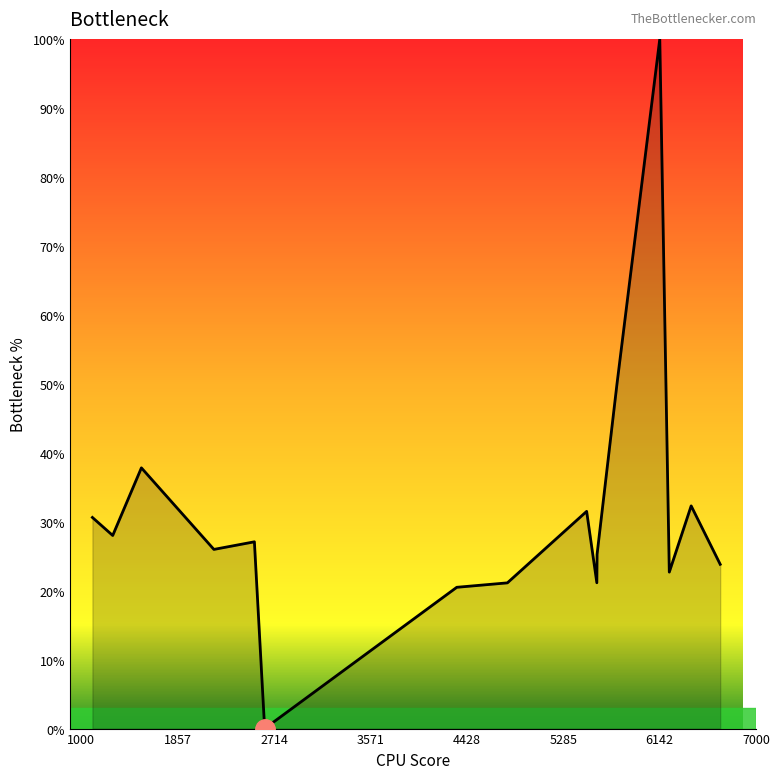

What is the maximum value shown in the chart?

100.0